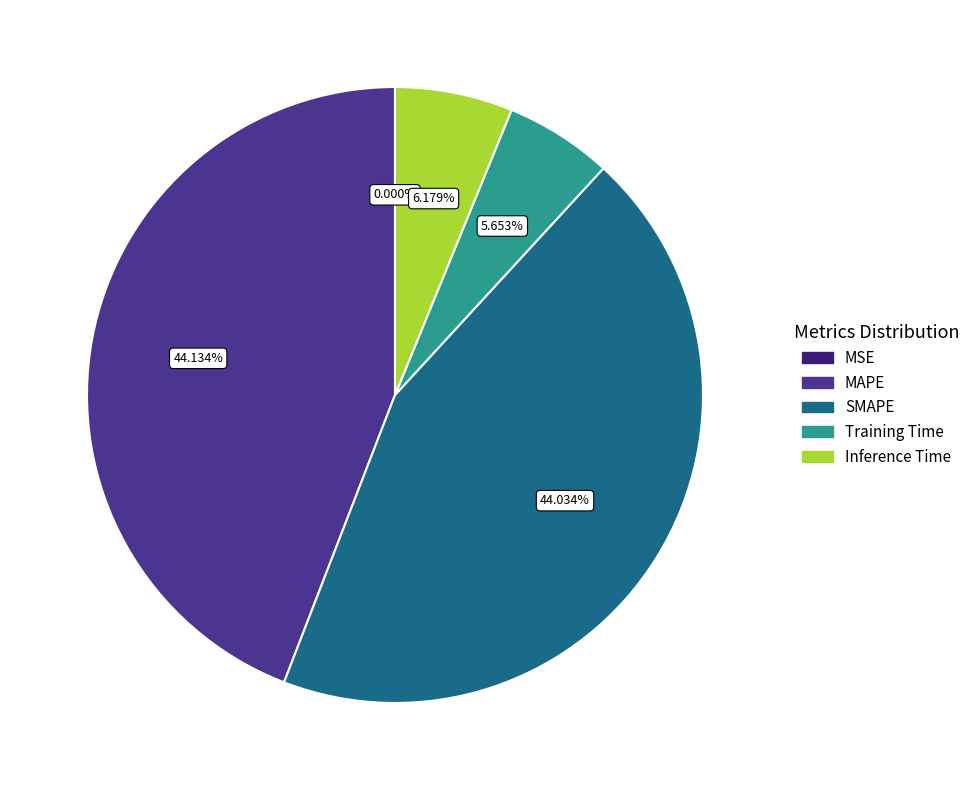

What percentage is NOT represented by MSE?

100.0%